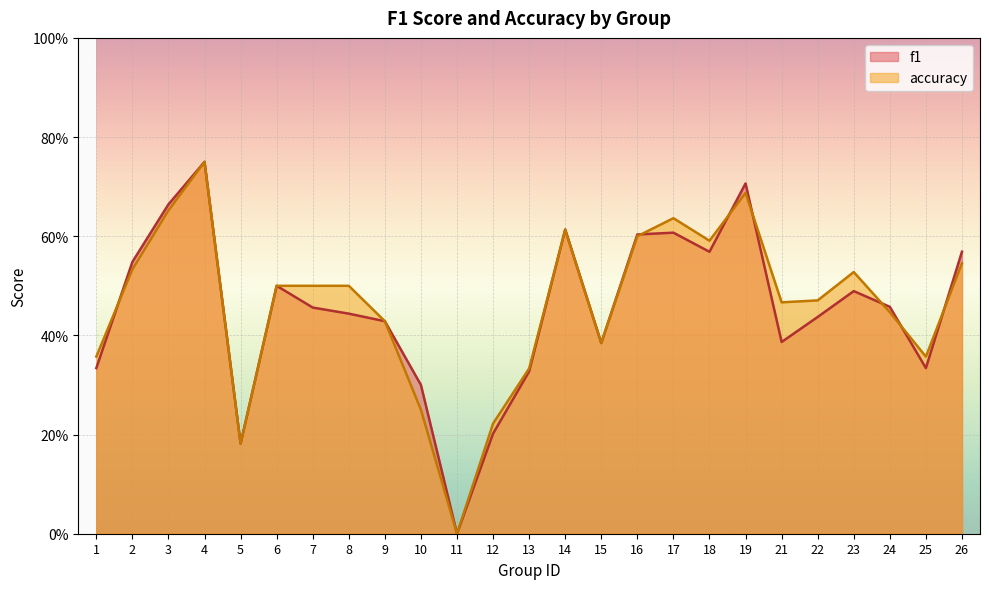

What is the greatest value displayed?

0.8